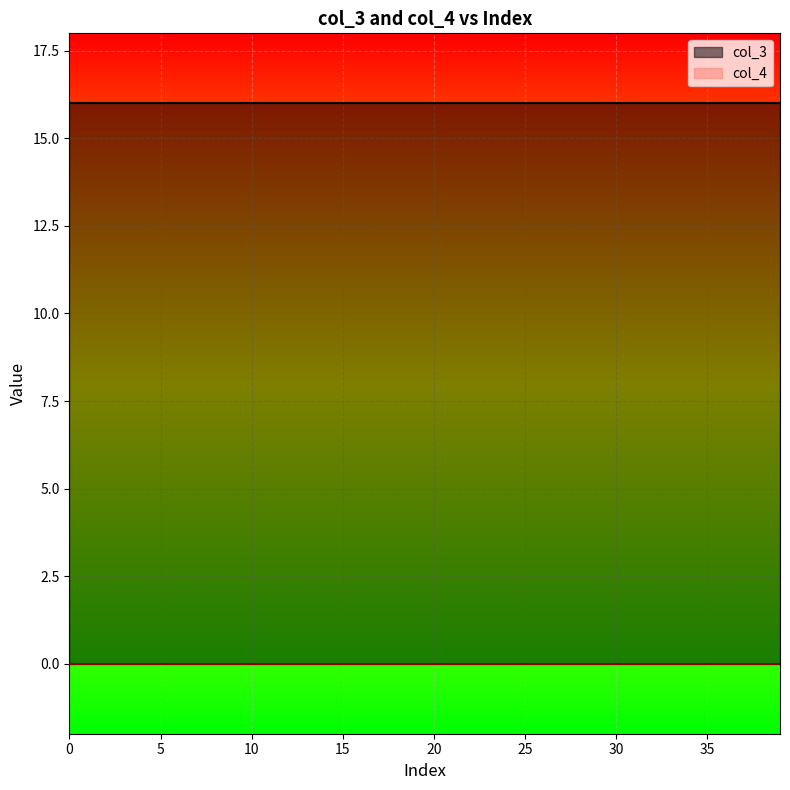

Reading left to right, list all the values displayed in this chart.

col_3: 0=16	1=16	2=16	3=16	4=16	5=16	6=16	7=16	8=16	9=16	10=16	11=16	12=16	13=16	14=16	15=16	16=16	17=16	18=16	19=16	20=16	21=16	22=16	23=16	24=16	25=16	26=16	27=16	28=16	29=16	30=16	31=16	32=16	33=16	34=16	35=16	36=16	37=16	38=16	39=16
col_4: 0=0	1=0	2=0	3=0	4=0	5=0	6=0	7=0	8=0	9=0	10=0	11=0	12=0	13=0	14=0	15=0	16=0	17=0	18=0	19=0	20=0	21=0	22=0	23=0	24=0	25=0	26=0	27=0	28=0	29=0	30=0	31=0	32=0	33=0	34=0	35=0	36=0	37=0	38=0	39=0